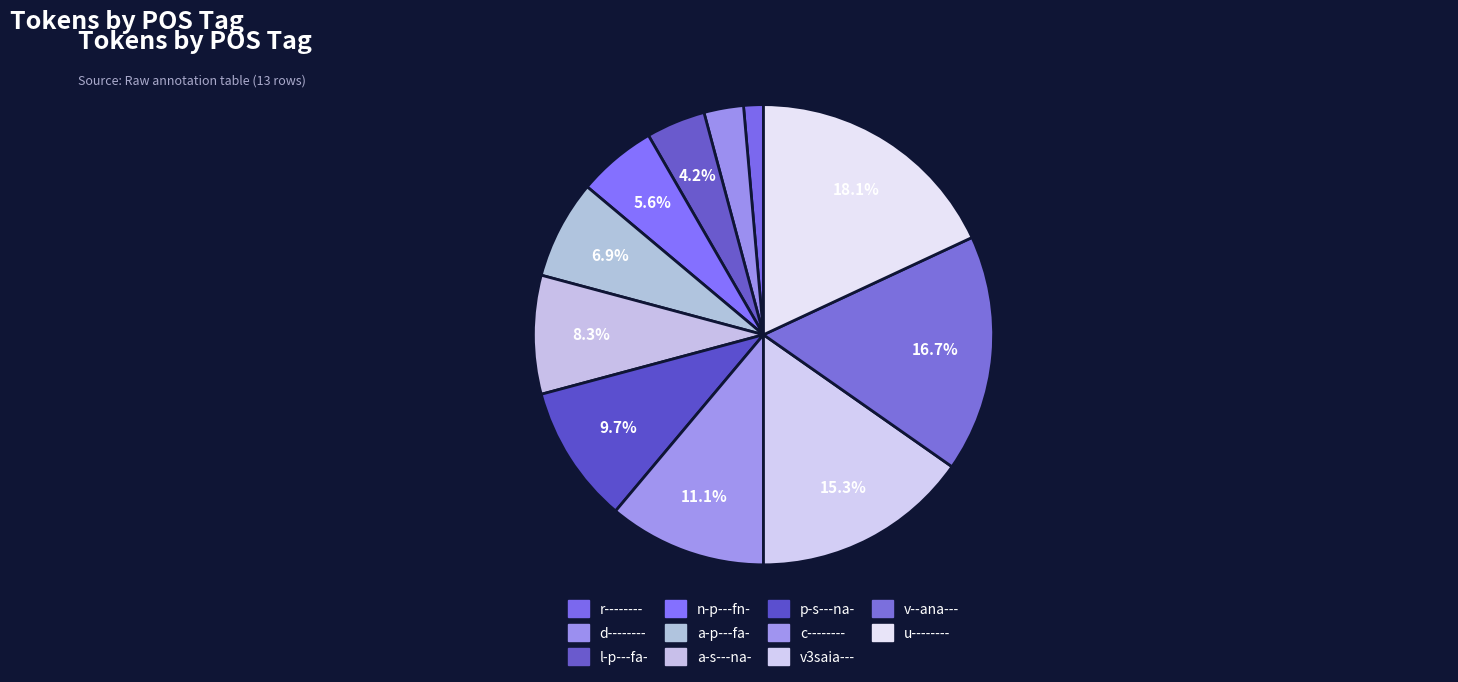

Is it true that v--ana--- is 17% of the pie?

True